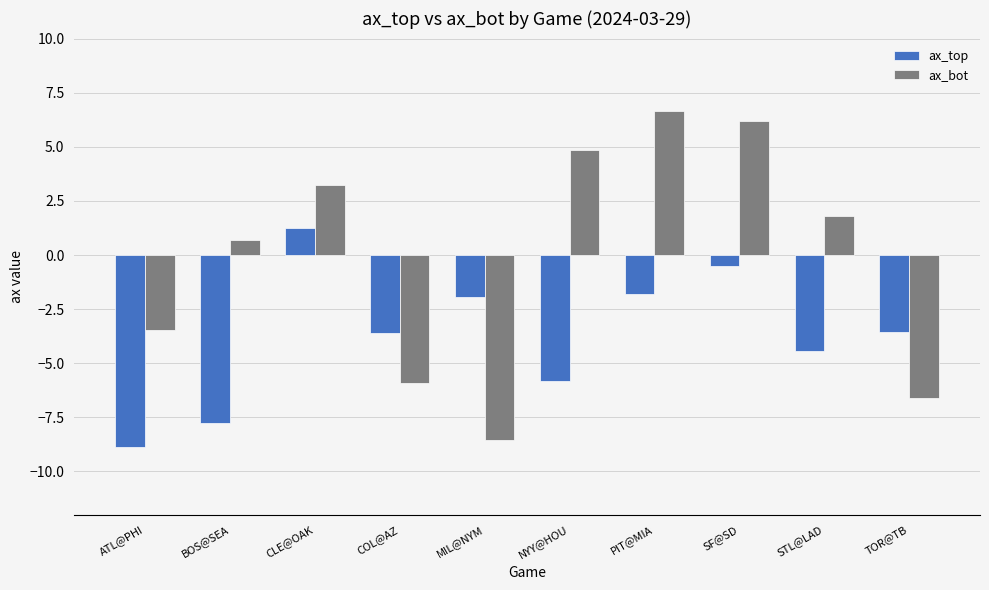

Which series has the widest spread of values?

ax_bot